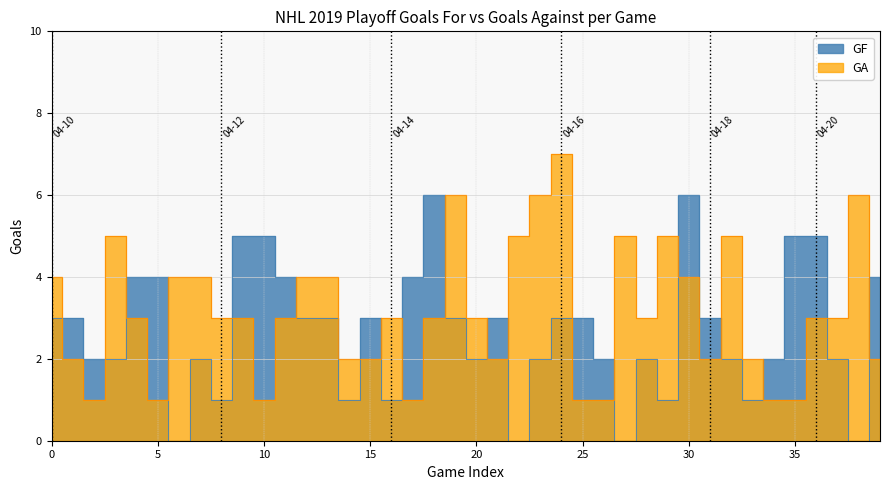

At which category does the chart reach its minimum across all series?

6